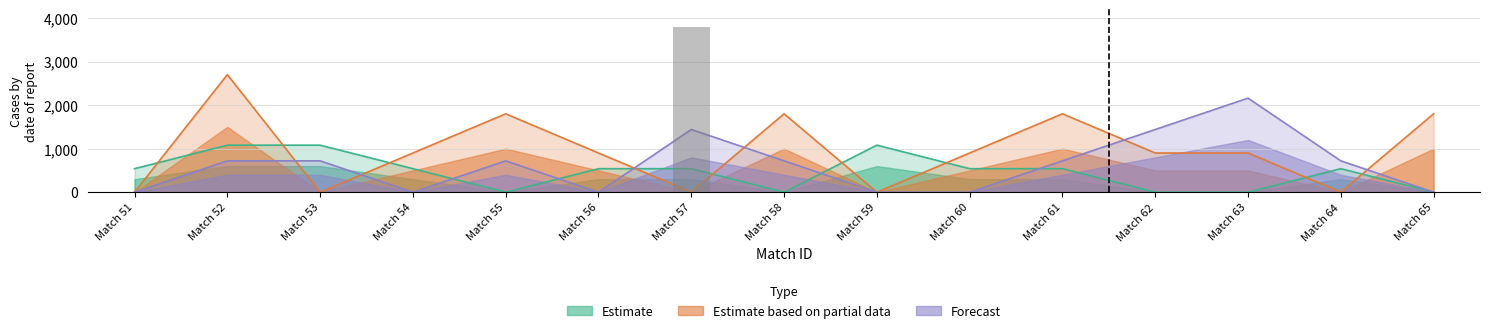

List the labels in order of Estimate based on partial data value, largest first.

Match 52, Match 55, Match 58, Match 61, Match 65, Match 54, Match 56, Match 60, Match 62, Match 63, Match 51, Match 53, Match 57, Match 59, Match 64